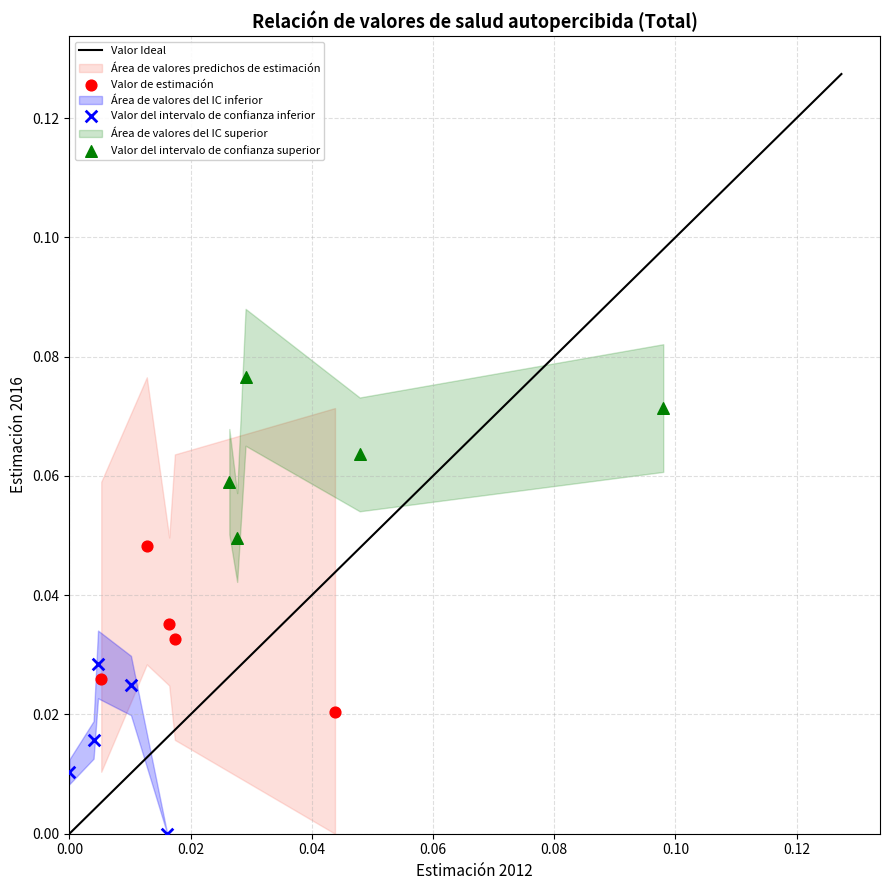

Which series reaches the maximum Y coordinate?

Valor del intervalo de confianza superior